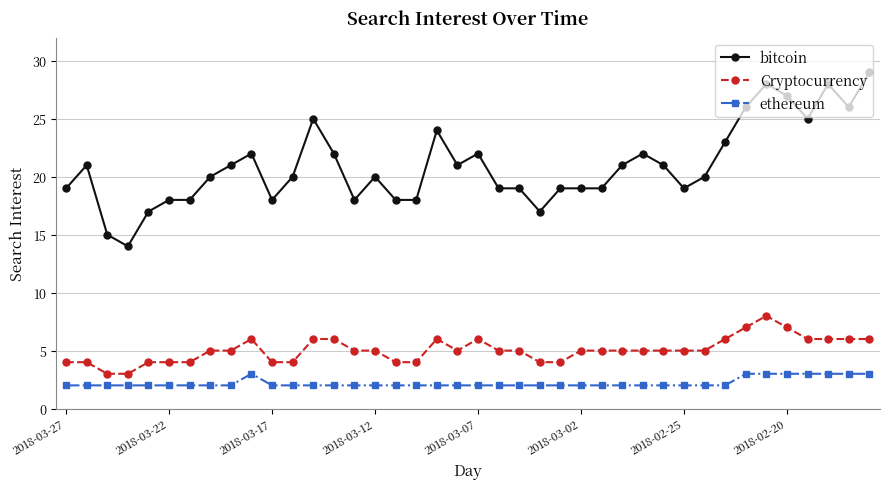

Reading left to right, list all the values displayed in this chart.

bitcoin: 19	21	15	14	17	18	18	20	21	22	18	20	25	22	18	20	18	18	24	21	22	19	19	17	19	19	19	21	22	21	19	20	23	26	28	27	25	28	26	29
Cryptocurrency: 4	4	3	3	4	4	4	5	5	6	4	4	6	6	5	5	4	4	6	5	6	5	5	4	4	5	5	5	5	5	5	5	6	7	8	7	6	6	6	6
ethereum: 2	2	2	2	2	2	2	2	2	3	2	2	2	2	2	2	2	2	2	2	2	2	2	2	2	2	2	2	2	2	2	2	2	3	3	3	3	3	3	3